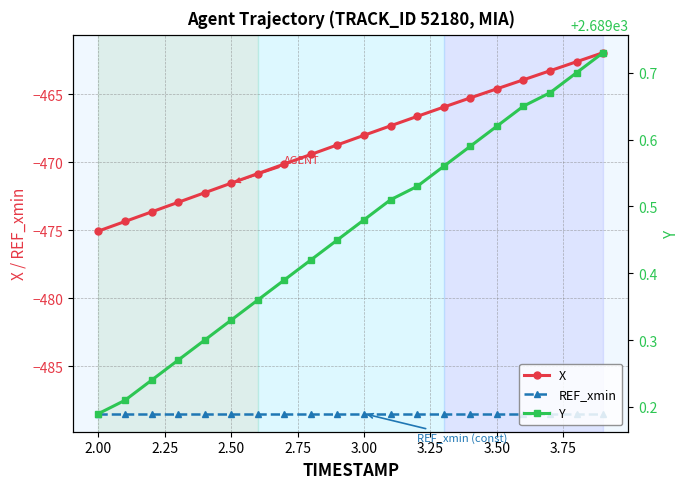

How many categories are shown in the chart?

20